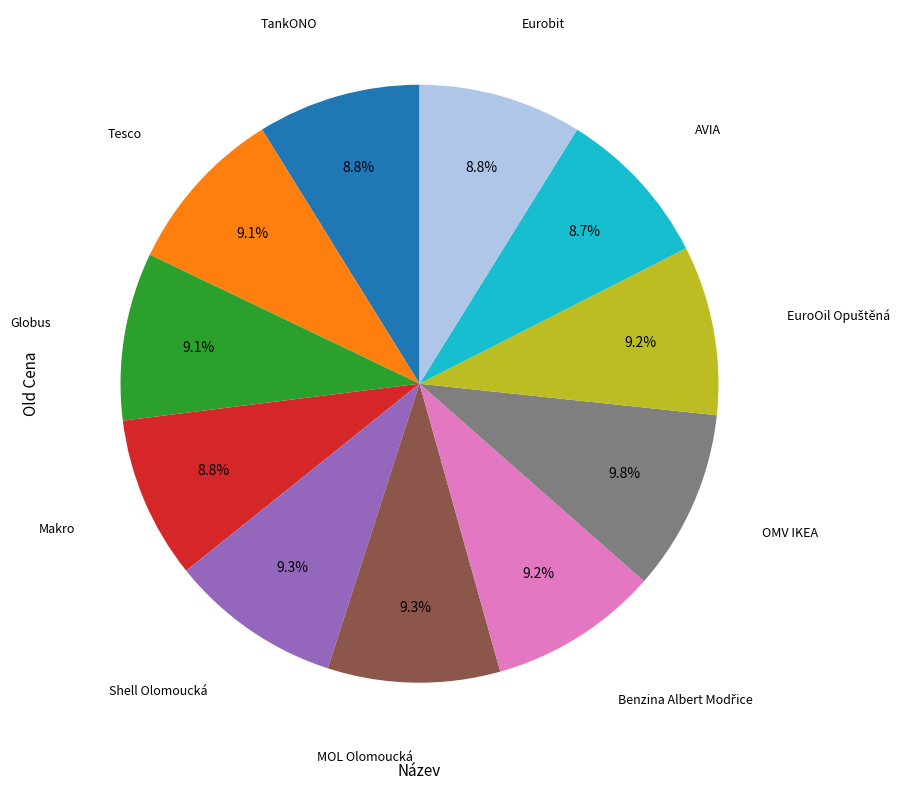

Is there a majority slice in this chart?

No